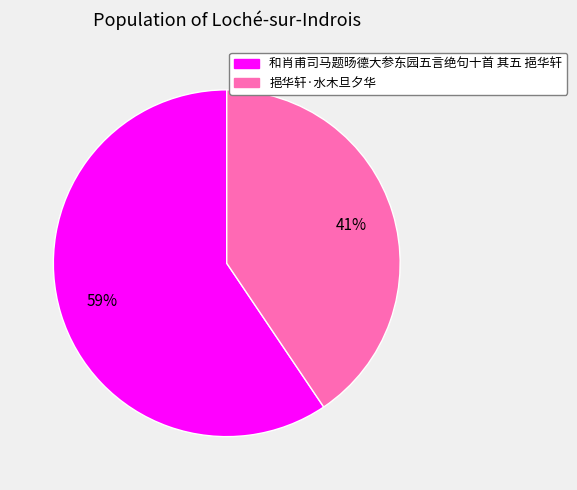

Between 和肖甫司马题旸德大参东园五言绝句十首 其五 挹华轩 and 挹华轩·水木旦夕华, which is larger?

和肖甫司马题旸德大参东园五言绝句十首 其五 挹华轩